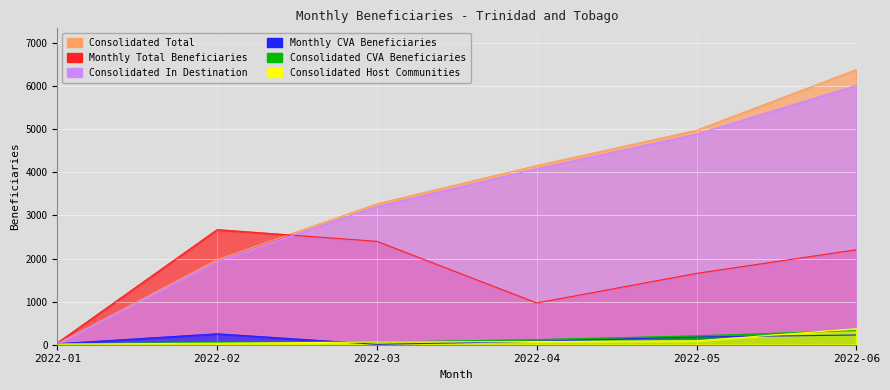

How many distinct data groups are displayed?

6